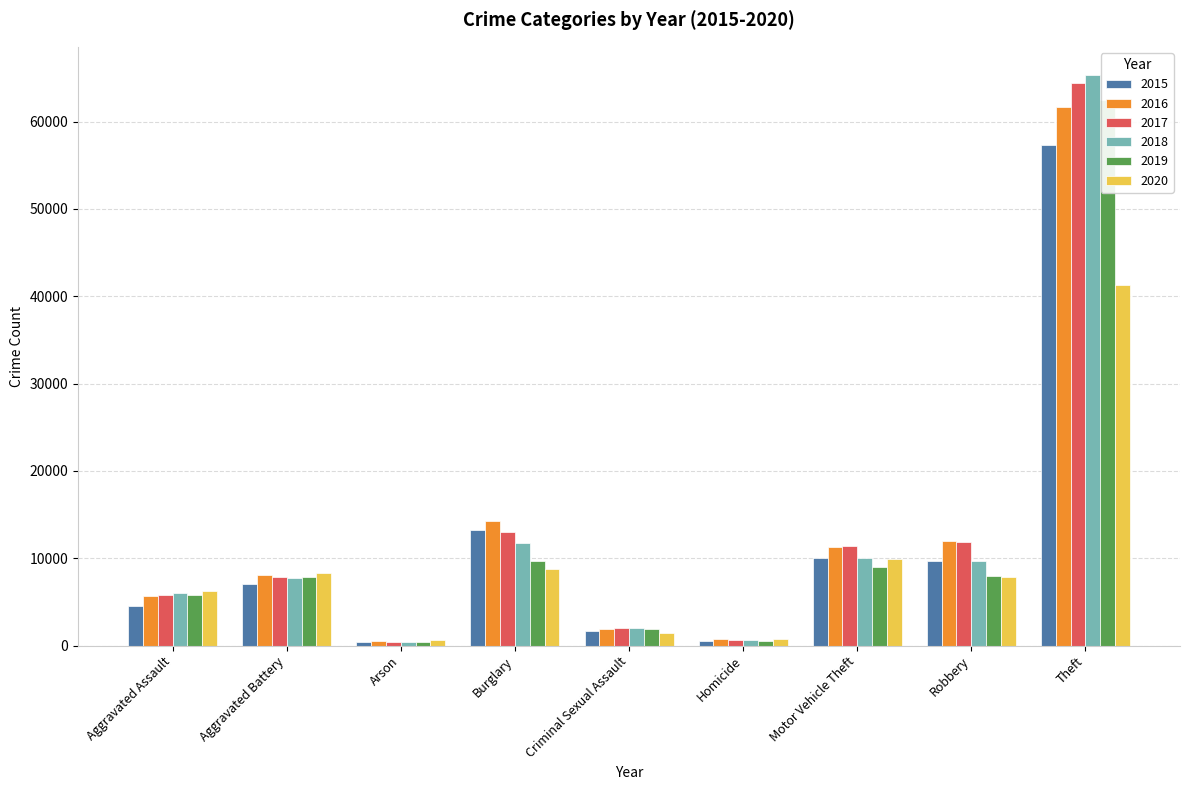

What is the label of the 6th bar from the left?

Homicide